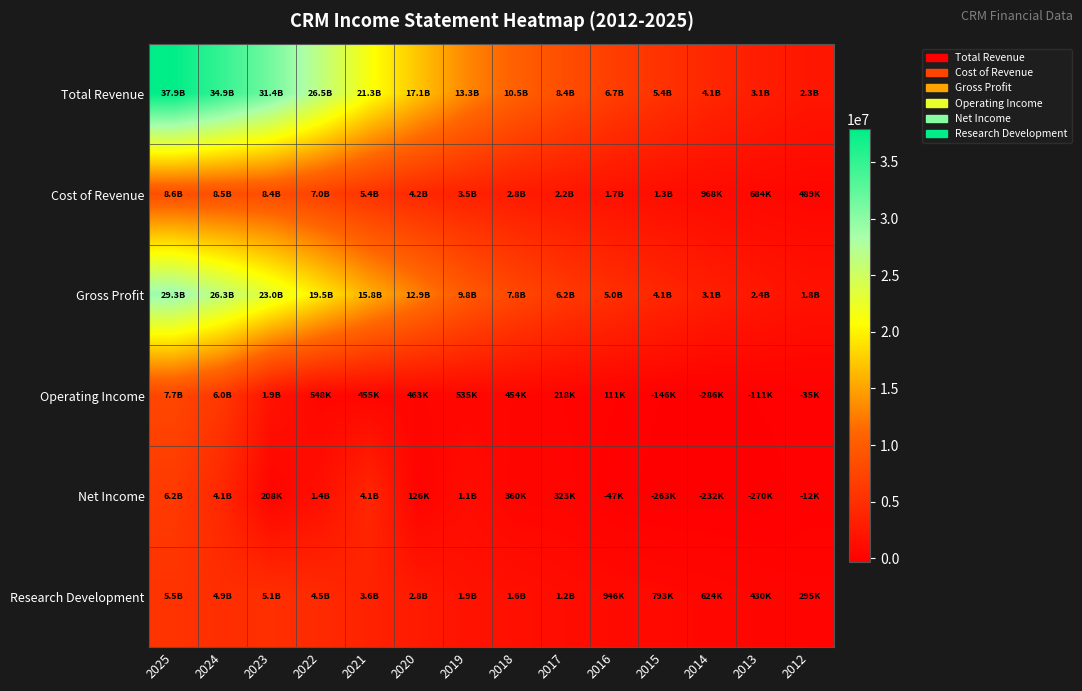

Between 2025 and 2020, which is larger?

2025